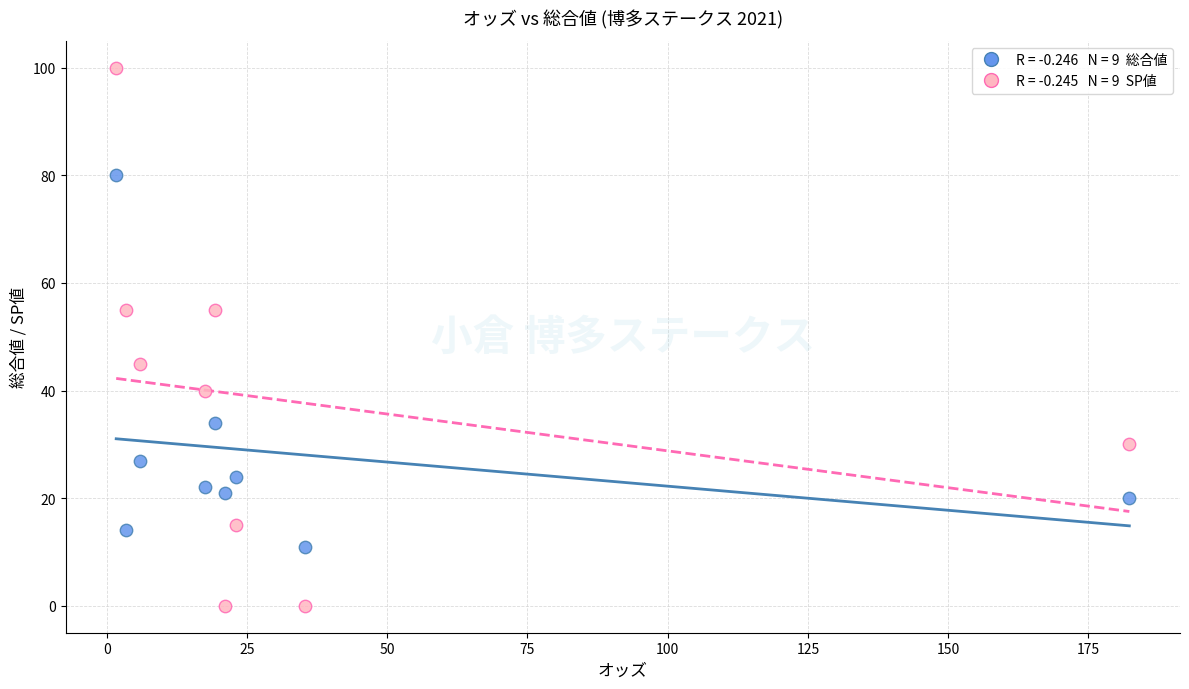

Across all data points, what is the range of Y values (max minus min)?

100